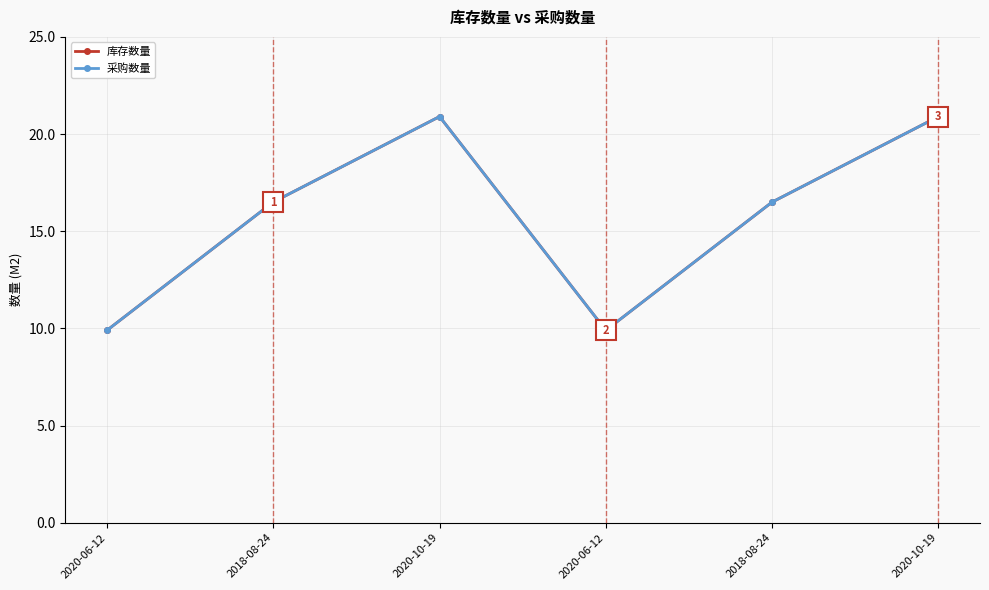

Is the value of 库存数量 at 2018-08-24 greater than the value of 采购数量 at 2020-06-12?

Yes